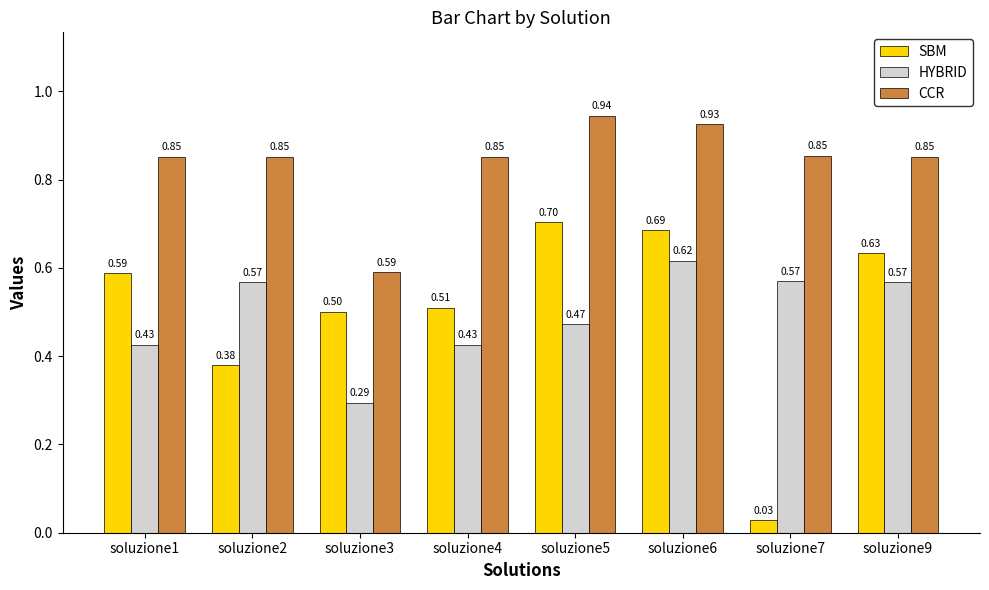

Between soluzione1 and soluzione5, which series saw the biggest shift?

SBM